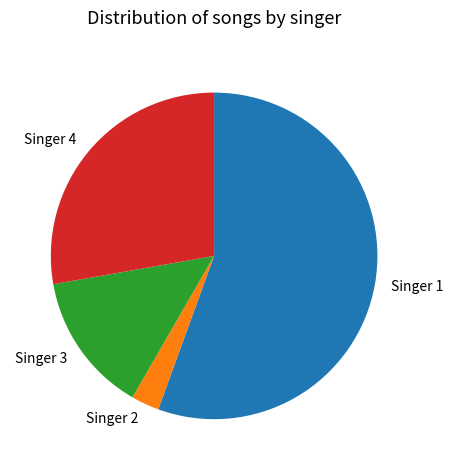

Which slice is the smallest?

Singer 2